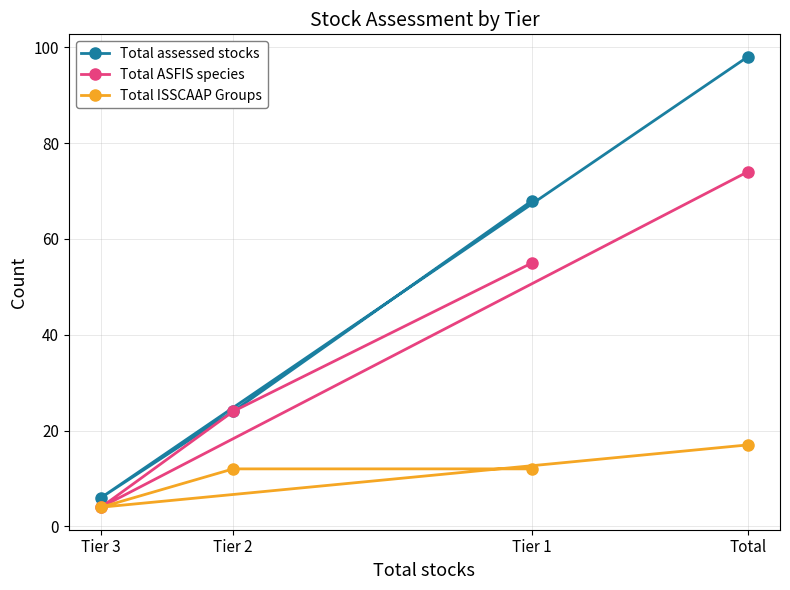

What is the sum of all Total ISSCAAP Groups values?

45